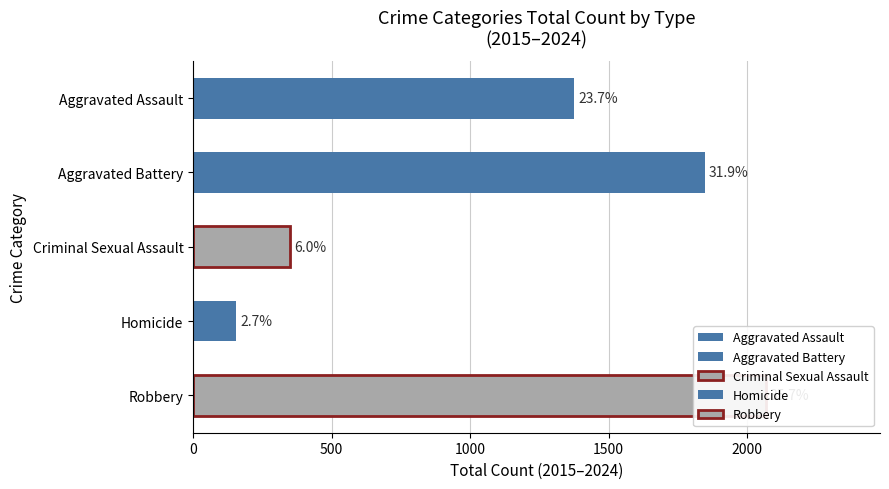

List the series in order of their peak value, lowest first.

Homicide, Criminal Sexual Assault, Aggravated Assault, Aggravated Battery, Robbery